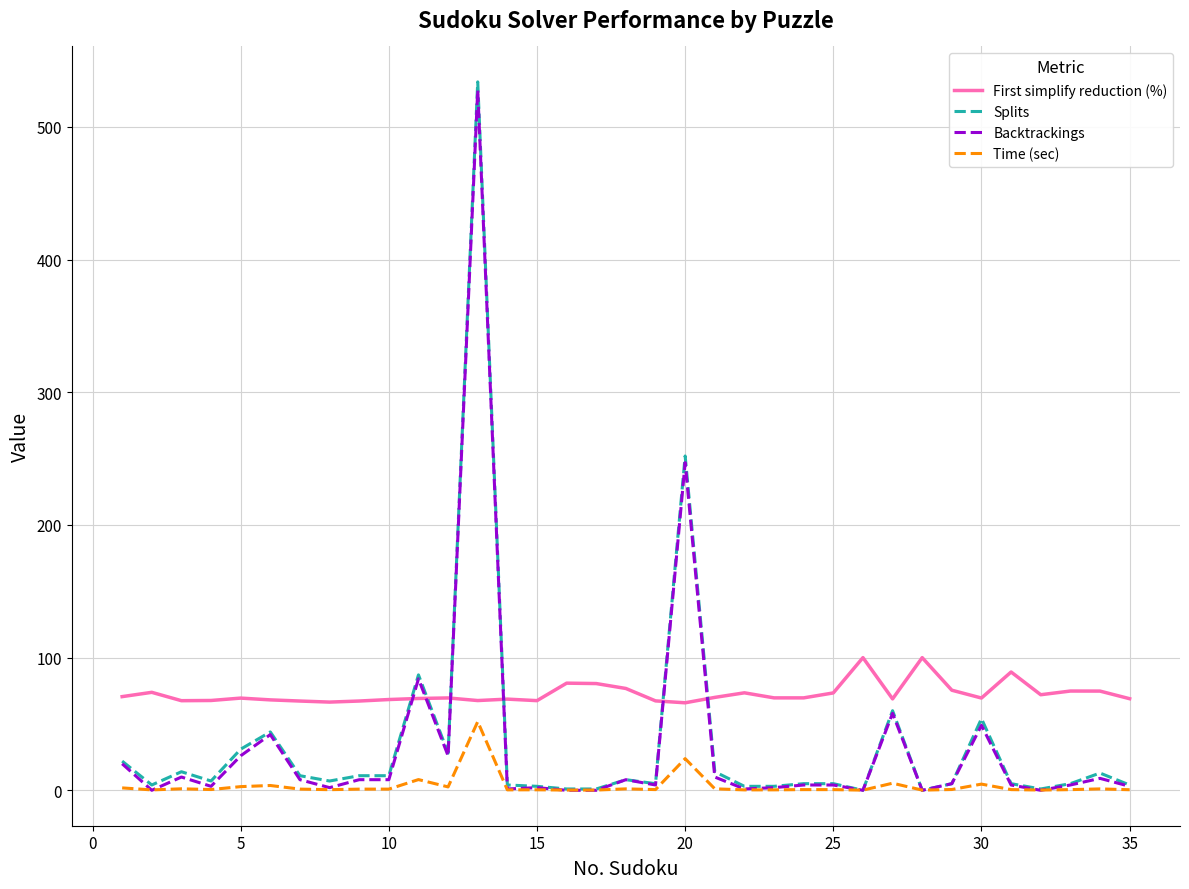

Which series has the largest range (max minus min)?

Splits